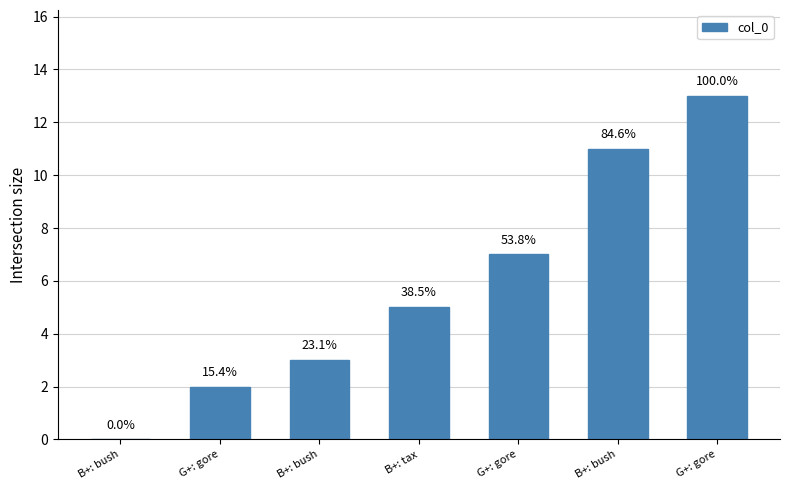

At which category does the chart reach its peak across all series?

G+: gore